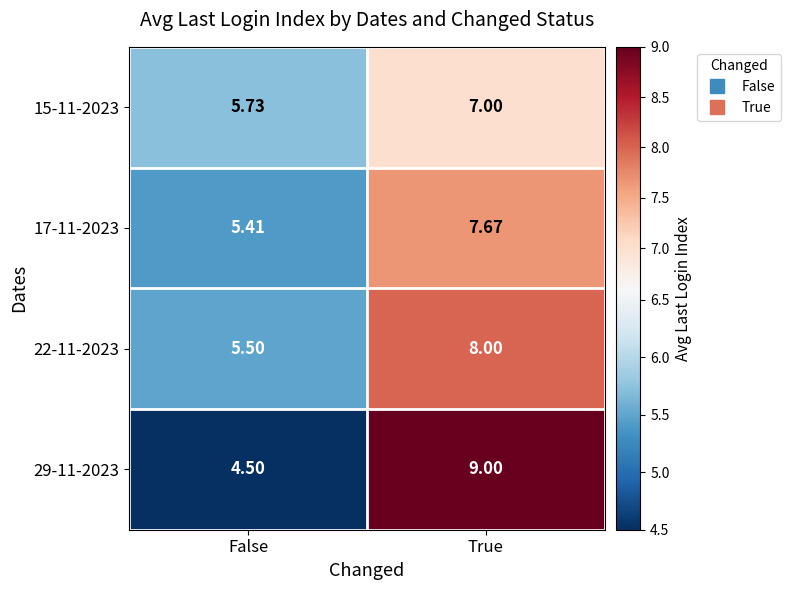

How many distinct data groups are displayed?

4